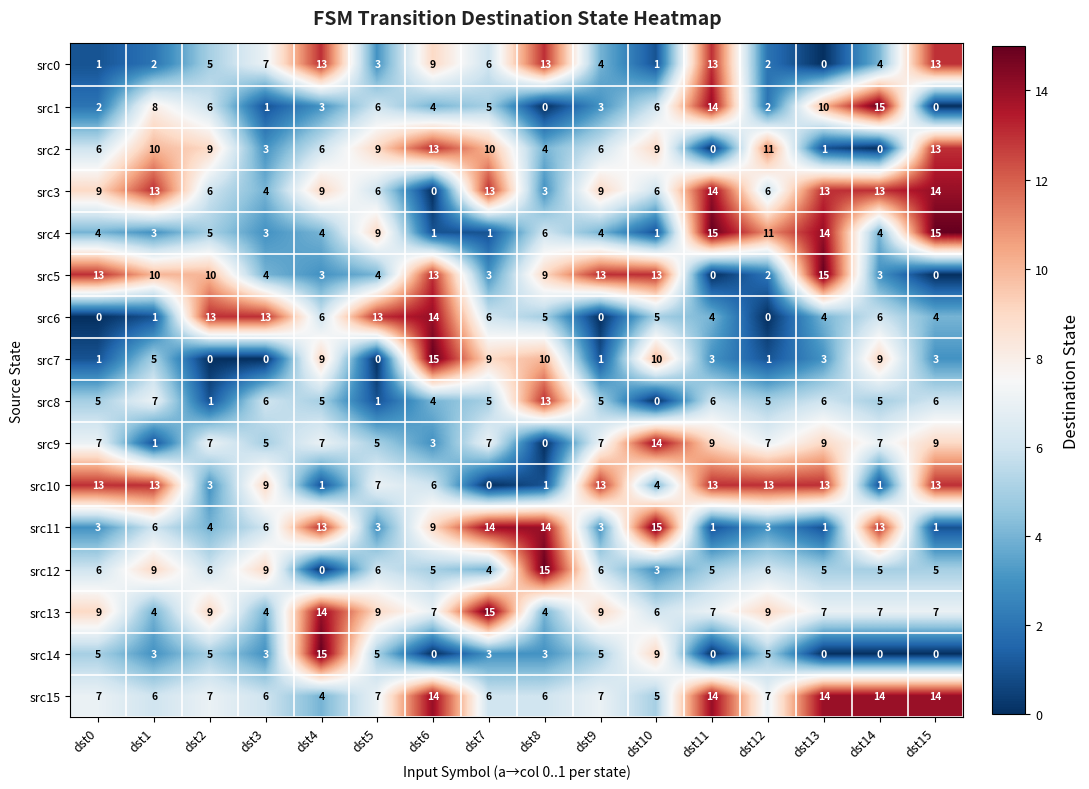

What is the maximum value shown in the chart?

15